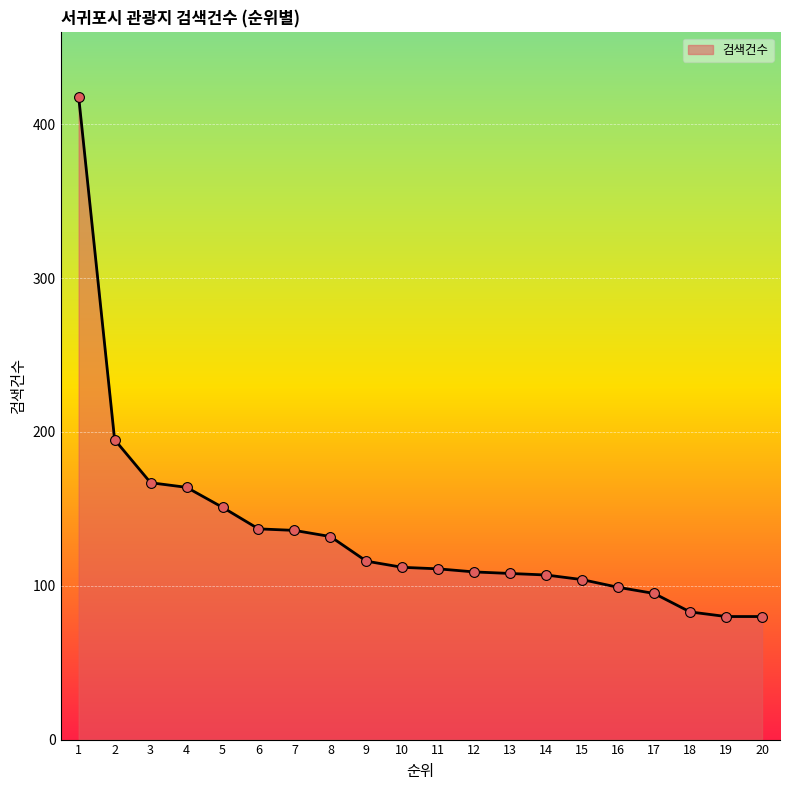

What is the ratio of the value at 5 to the value at 17?

1.6